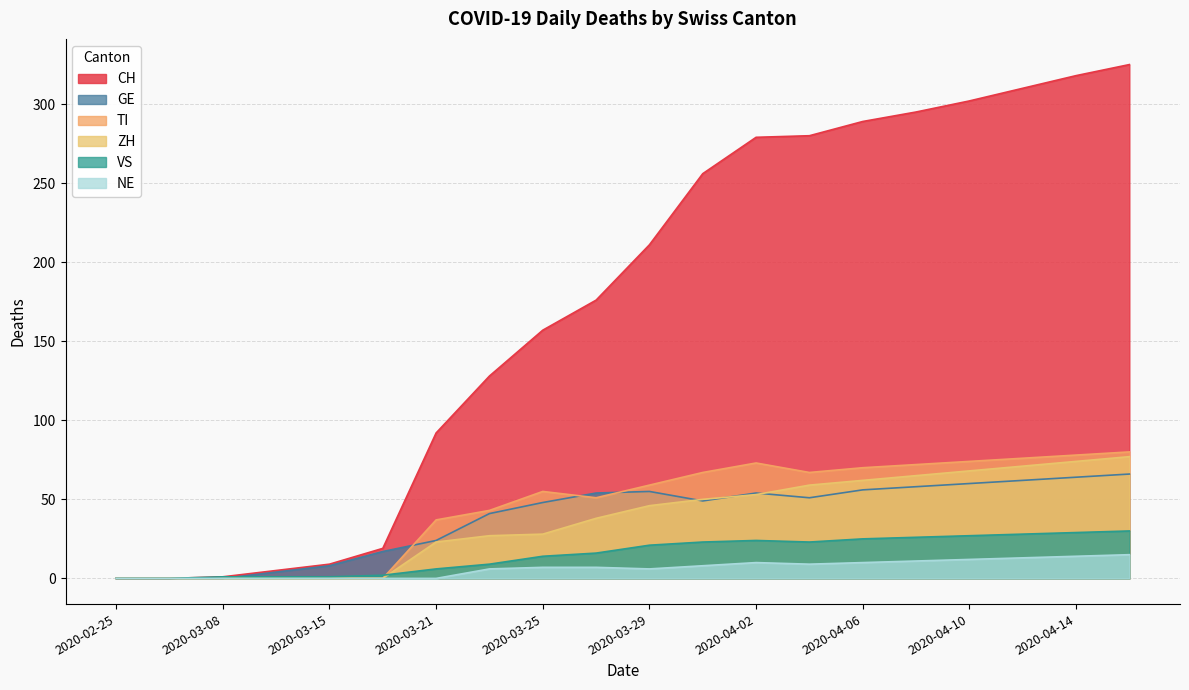

What position from the right is 2020-04-16?

1